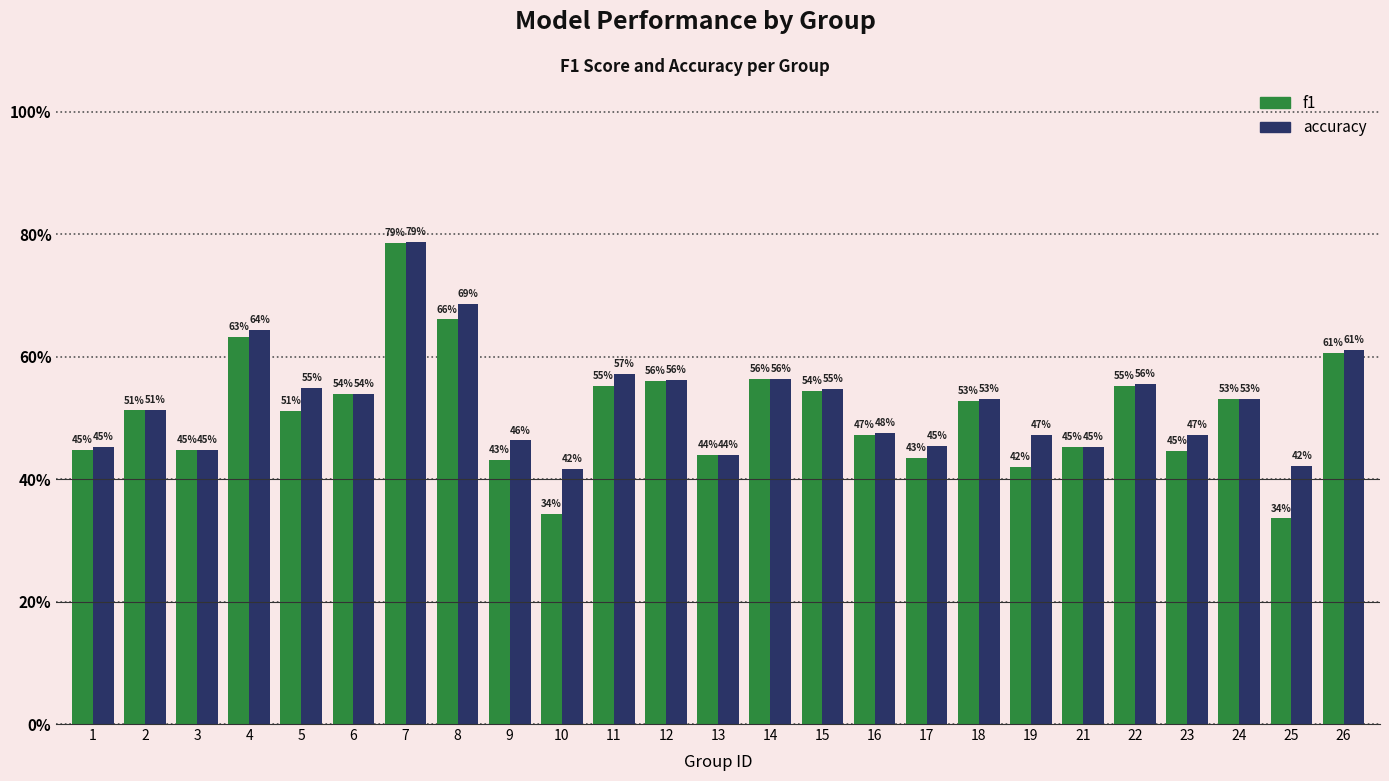

Which series has the largest total across all categories?

accuracy